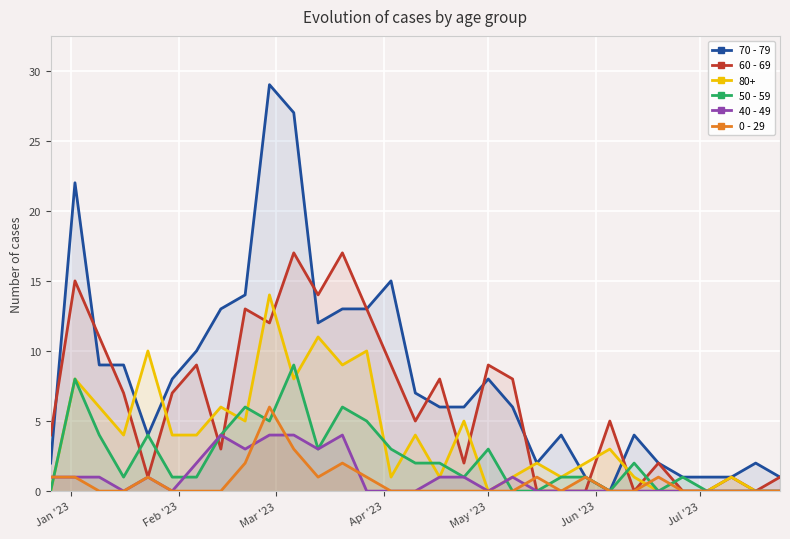

How many lines are shown in the chart?

6